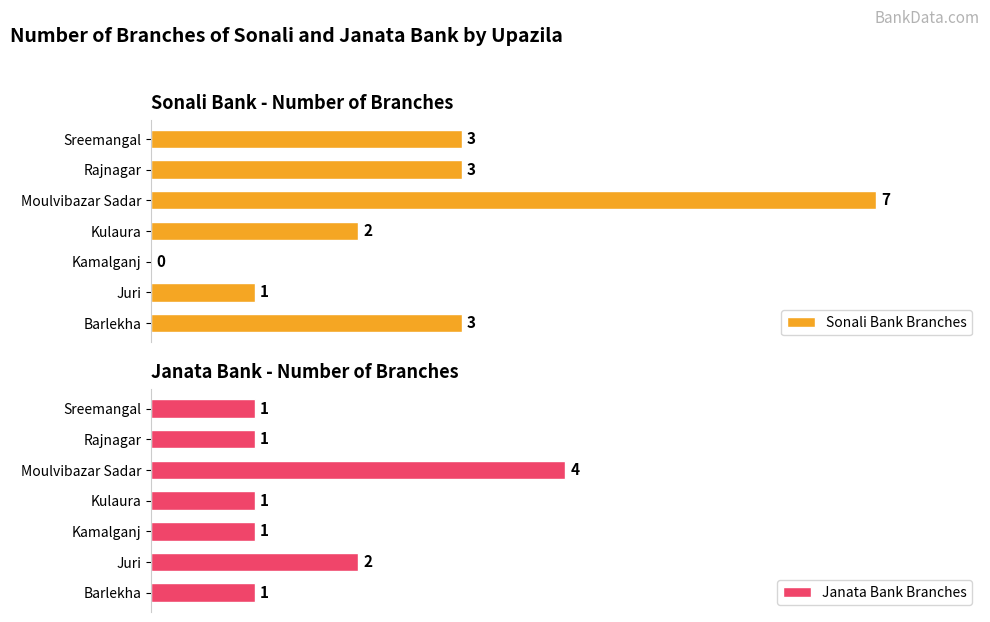

At which label does Sonali Bank Branches reach its peak?

Moulvibazar Sadar